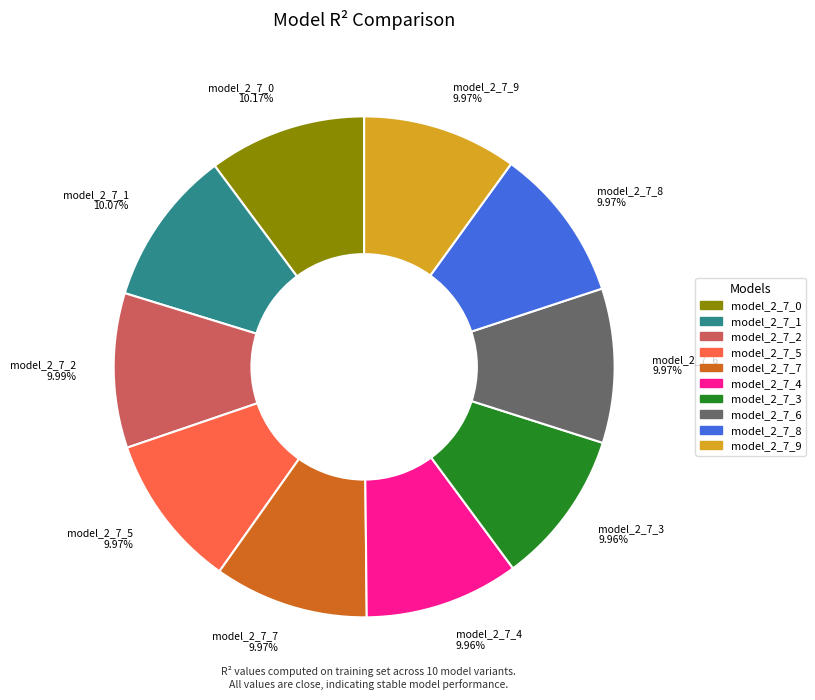

Does model_2_7_4 9.96% represent more than half of the total?

No